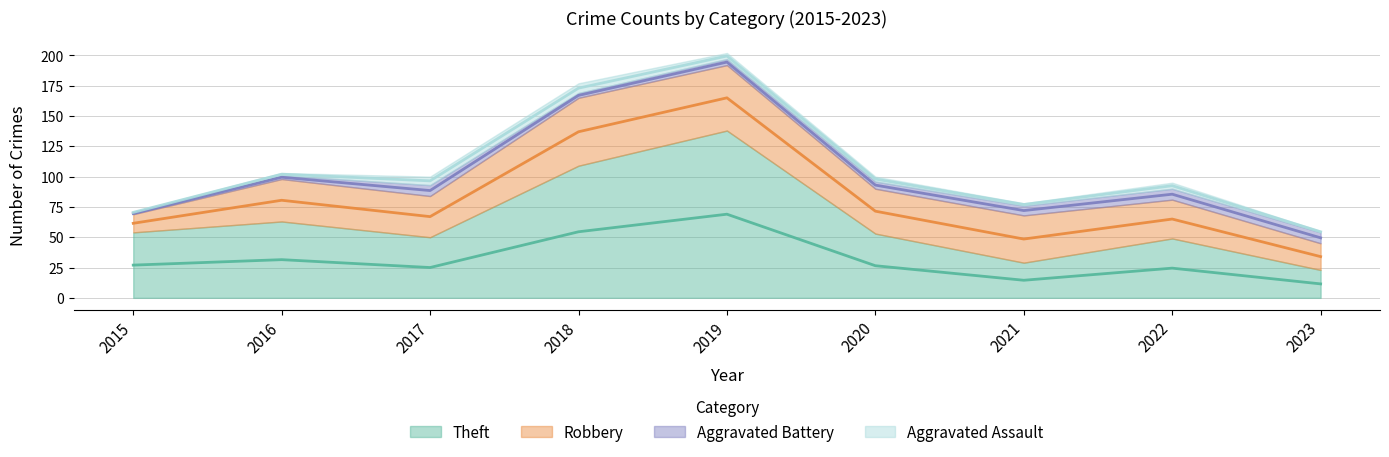

Which has a higher value, 2022 or 2019?

2019